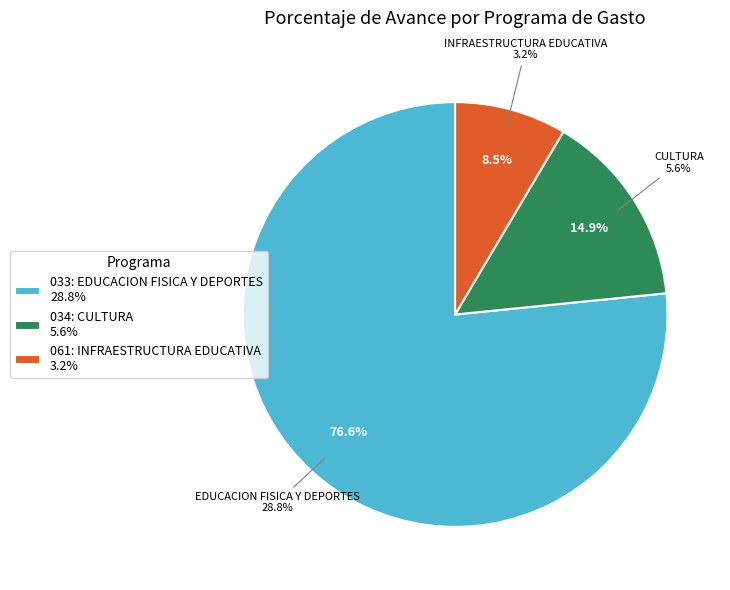

How many segments does this pie chart have?

3